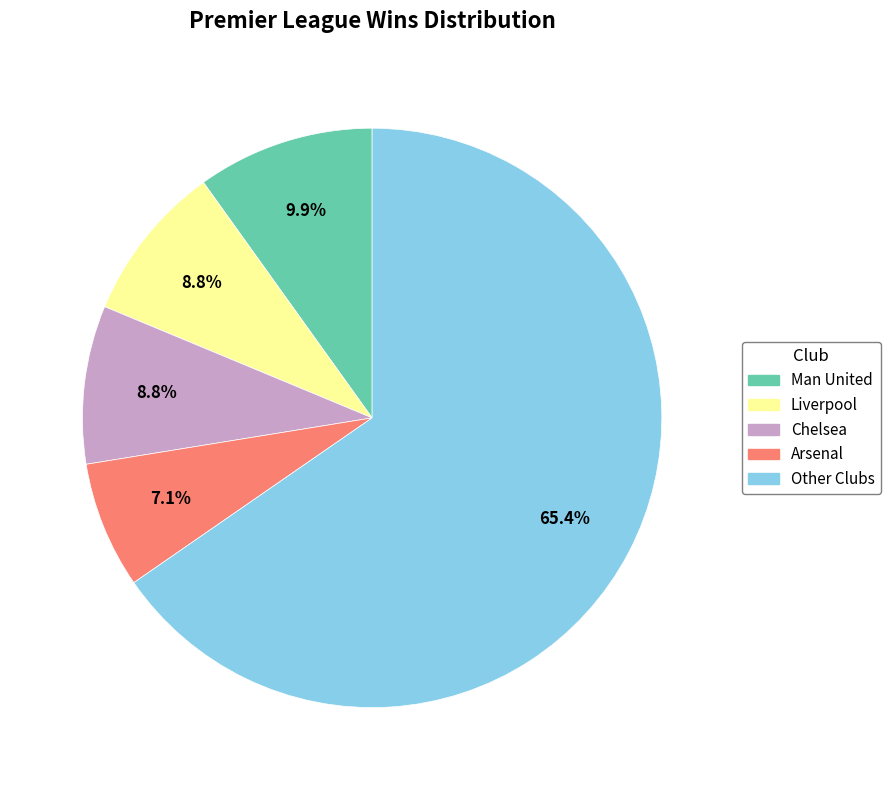

True or false: Liverpool accounts for 9% of the total.

True